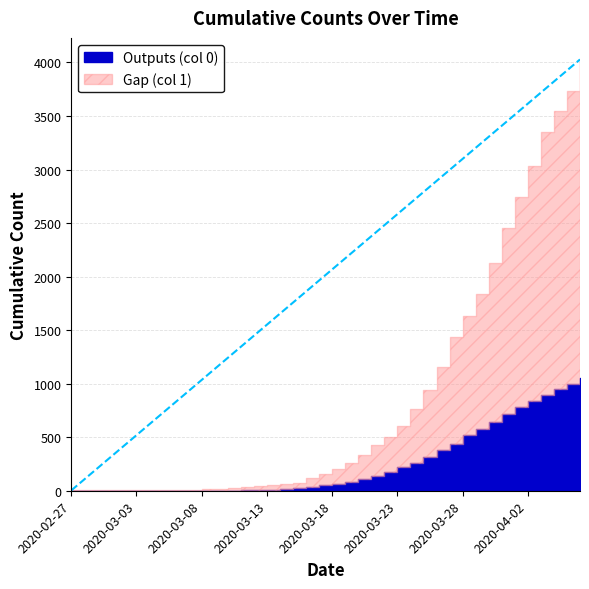

True or false: 0 has a value of -736 at 2020-02-27.

False